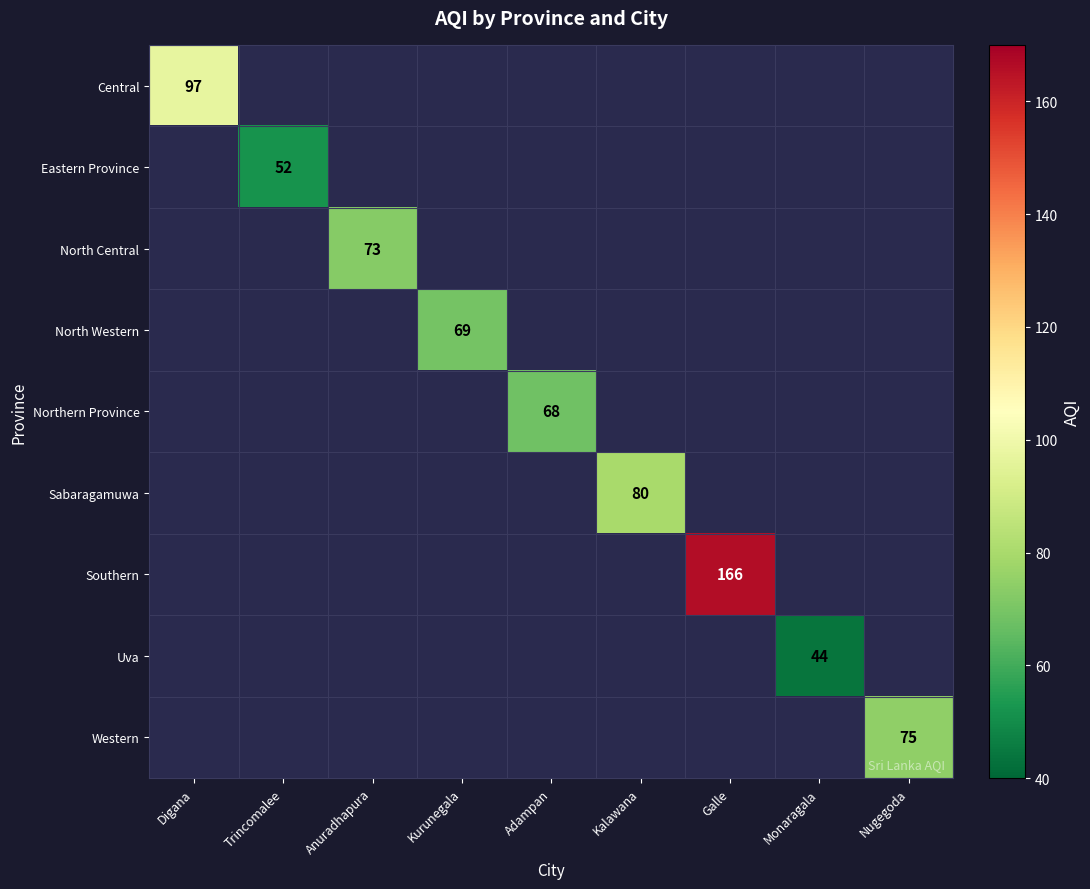

At which category does the chart reach its minimum across all series?

Monaragala